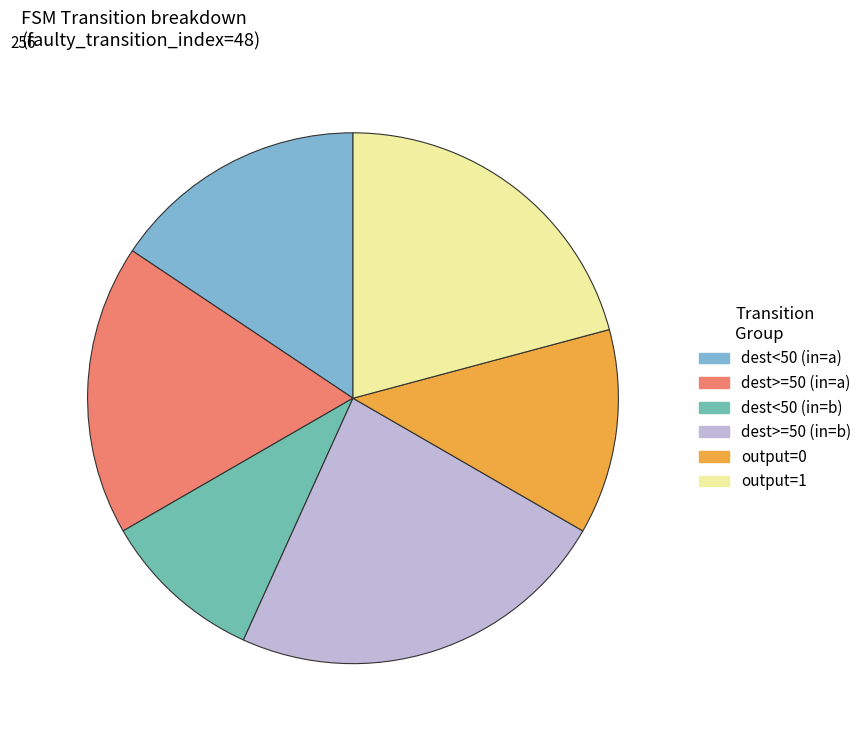

How many slices are in this pie chart?

6